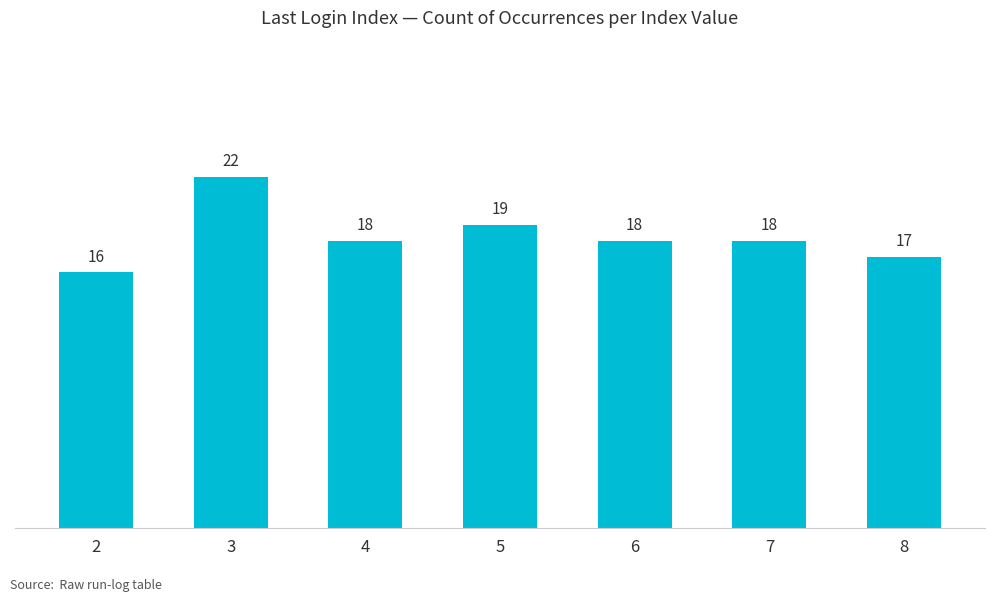

Is it true that the value at 6 is 32?

False